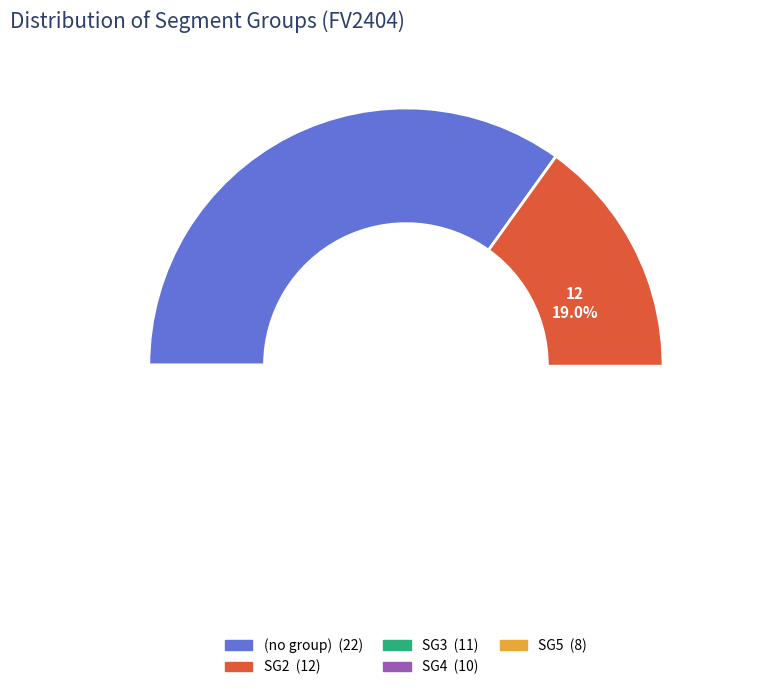

Count the number of slices in the pie.

5